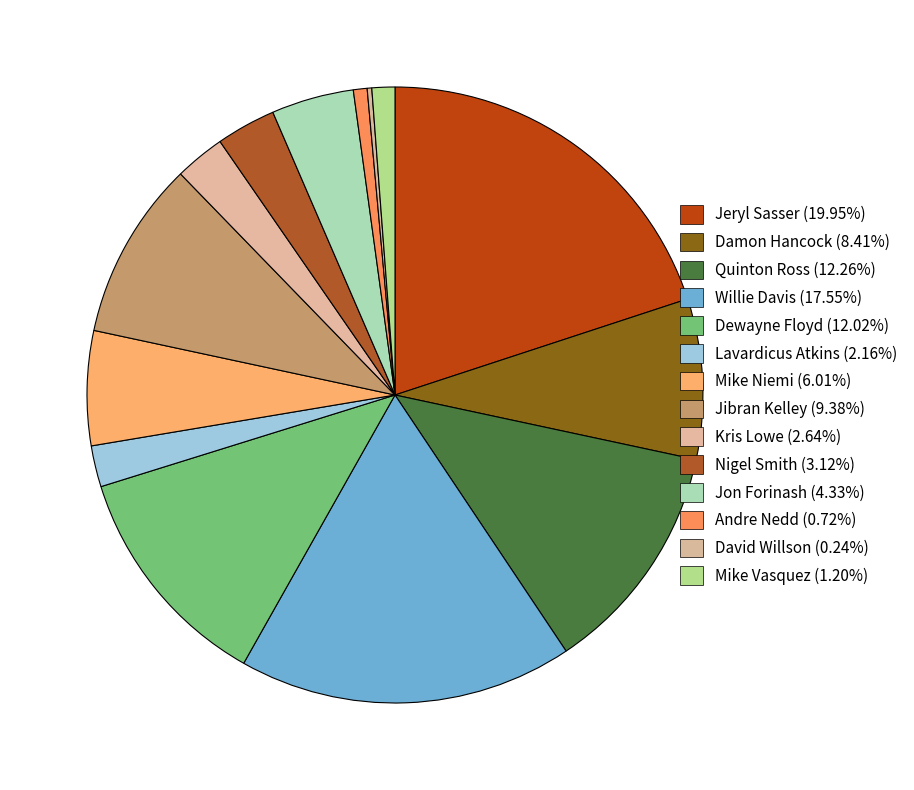

Which category has the biggest portion of the pie?

Jeryl Sasser